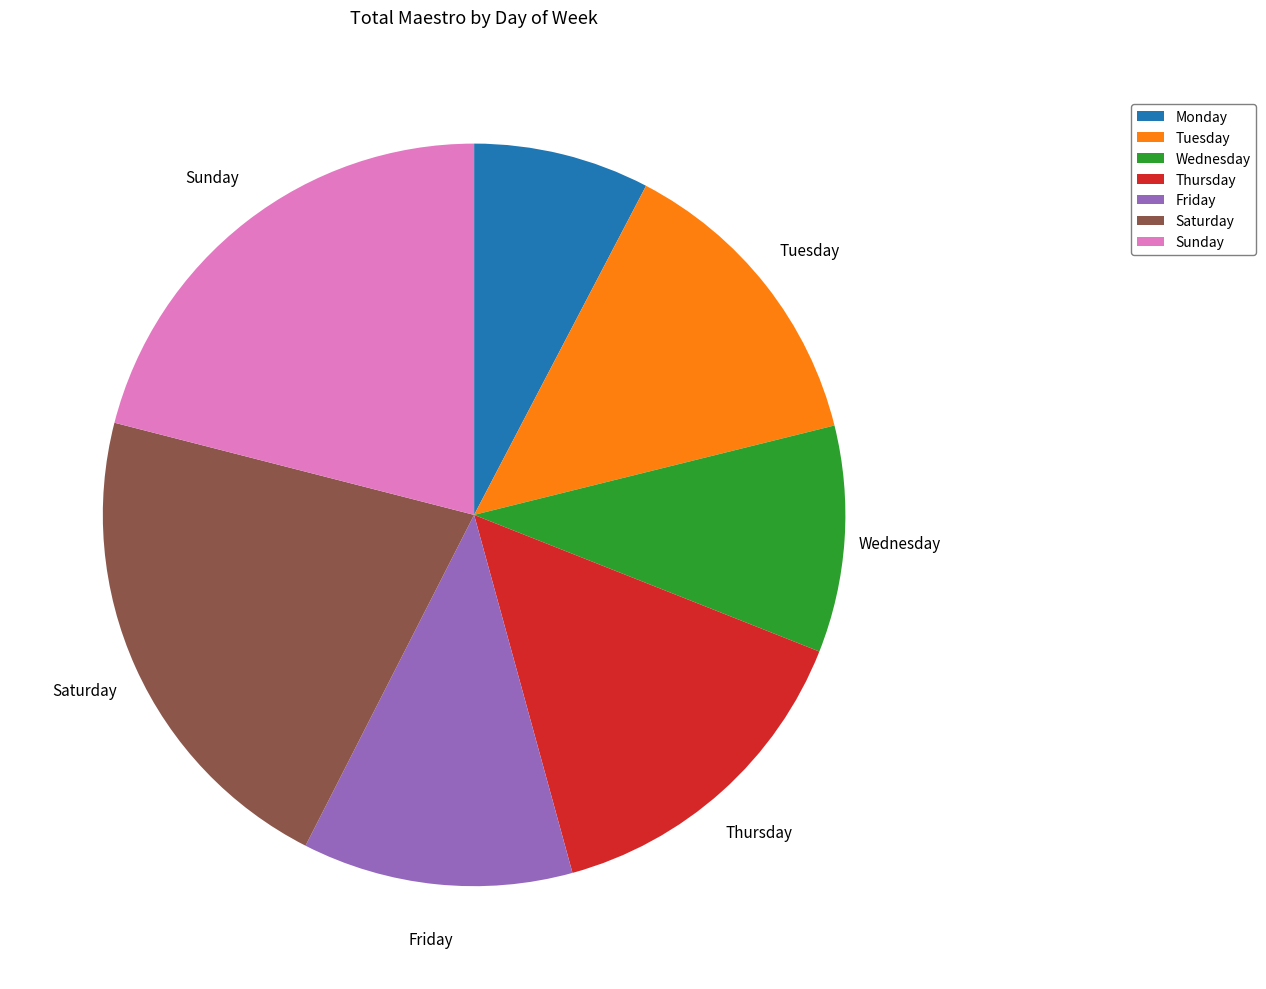

How many slices are in this pie chart?

7